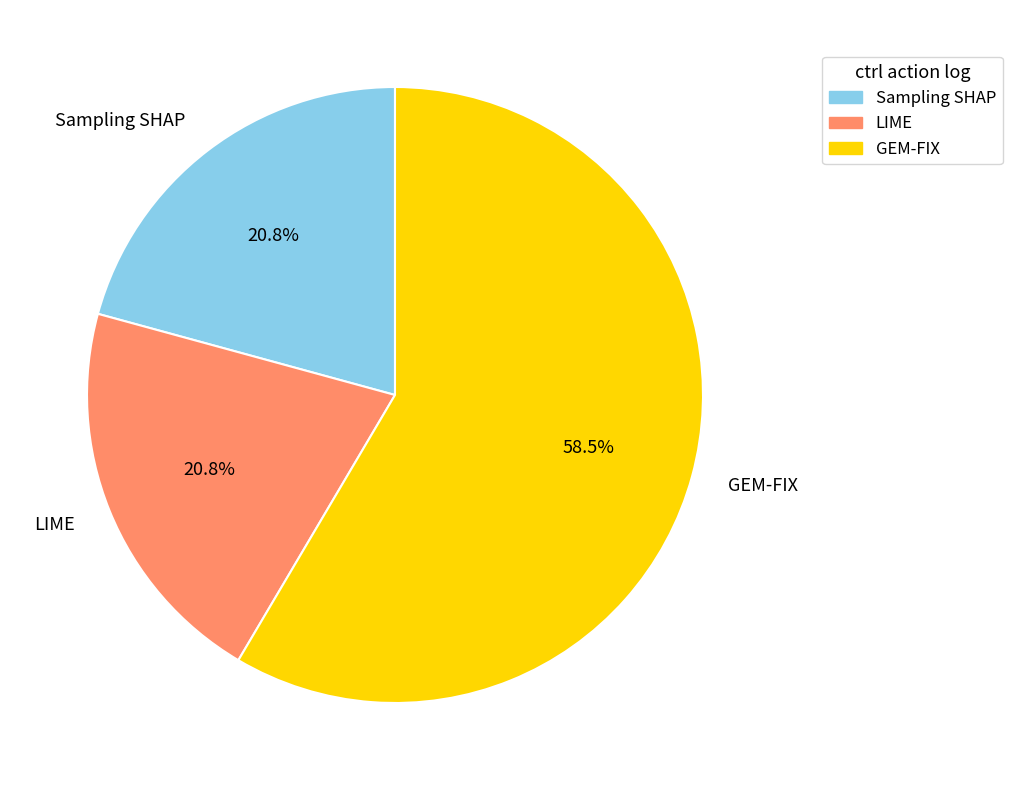

How many segments does this pie chart have?

3